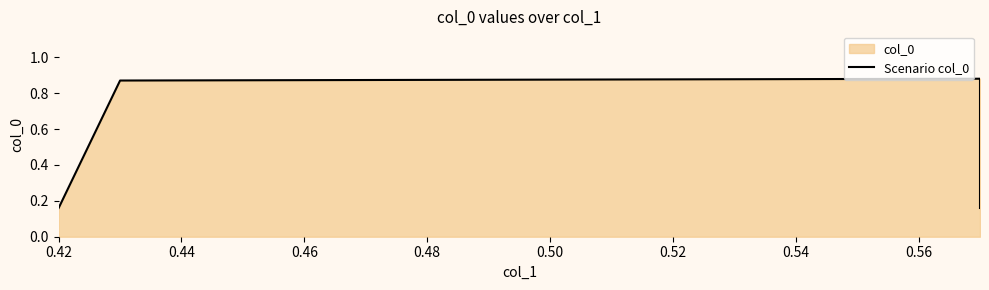

Reading left to right, transcribe all the data shown in this chart.

0.2	0.9	0.9	0.2